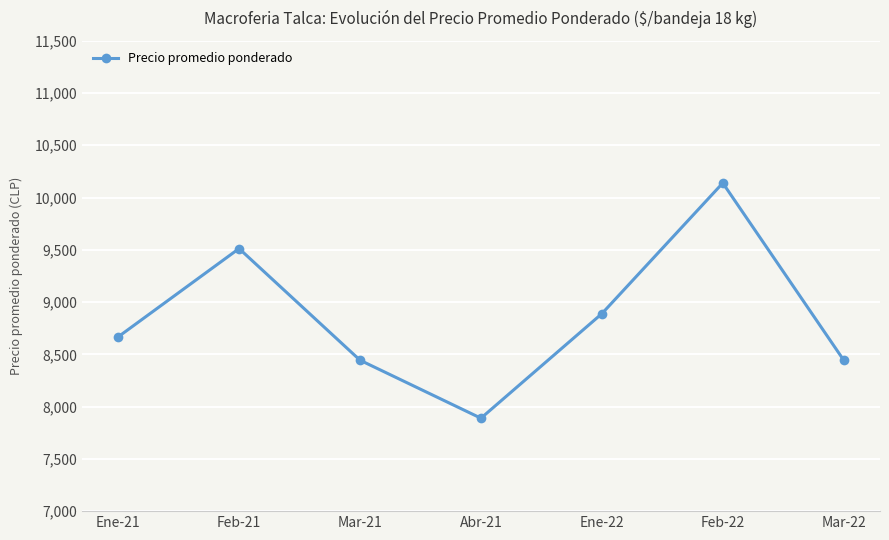

What is the difference between the maximum and minimum values?

2250